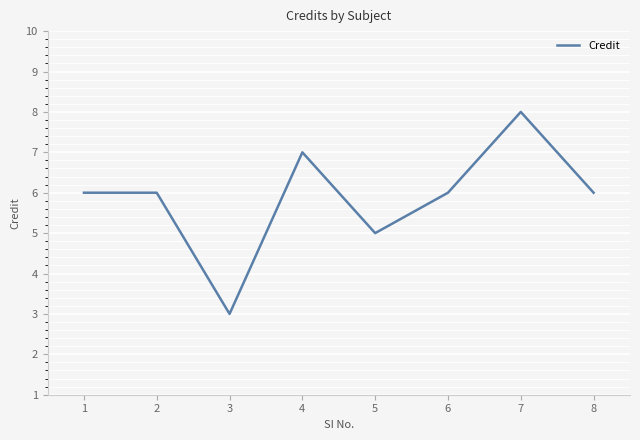

How many series are shown in this chart?

1